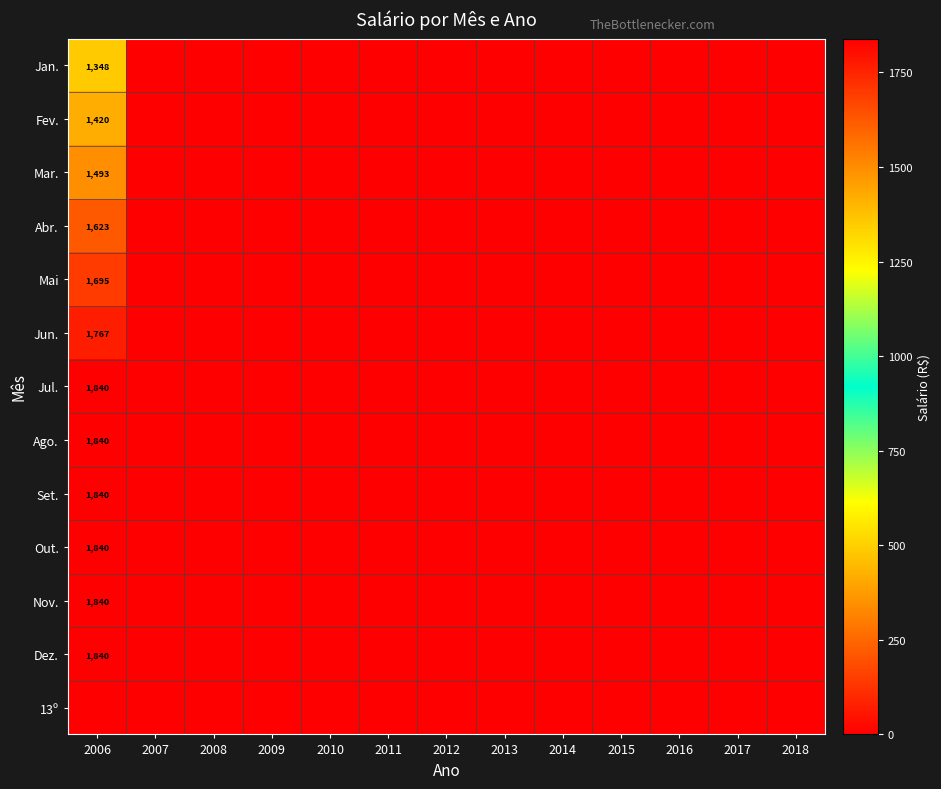

The Abr. series shows 1623 at 2006. True or false?

True